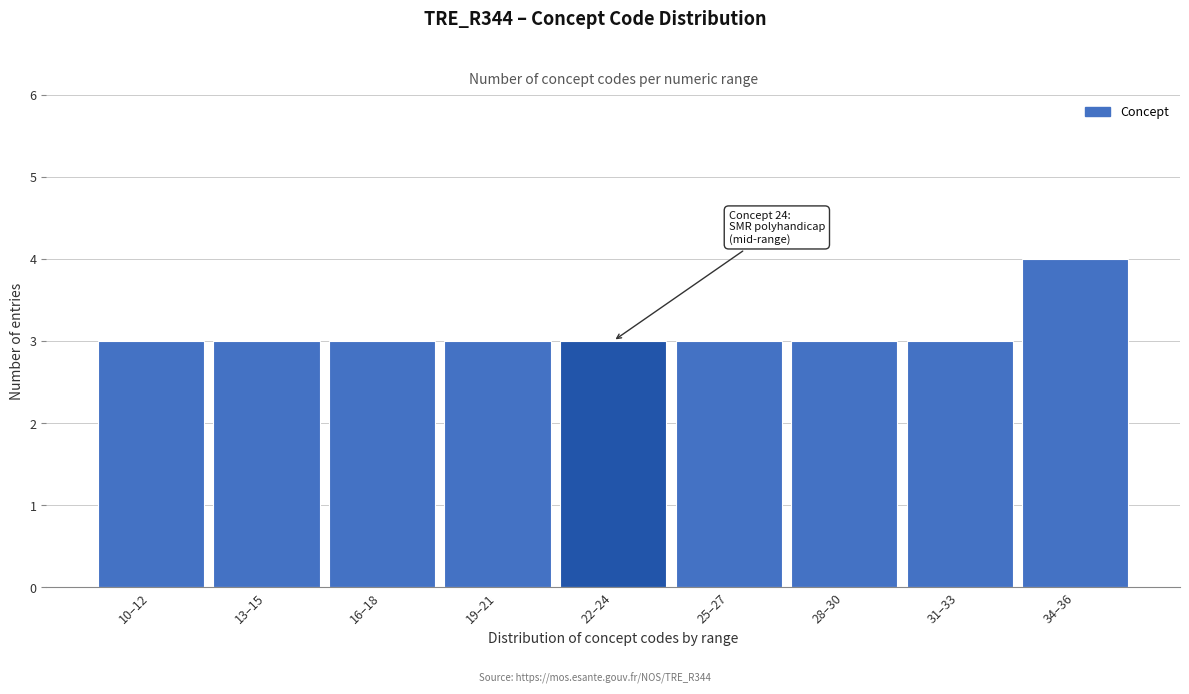

Reading left to right, list all the values displayed in this chart.

3	3	3	3	3	3	3	3	4